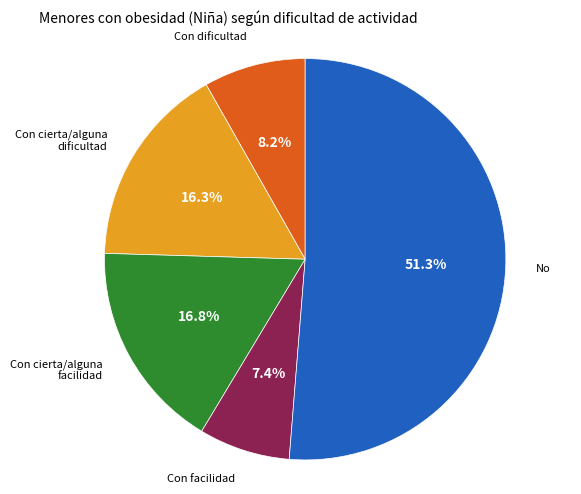

Count the number of slices in the pie.

5